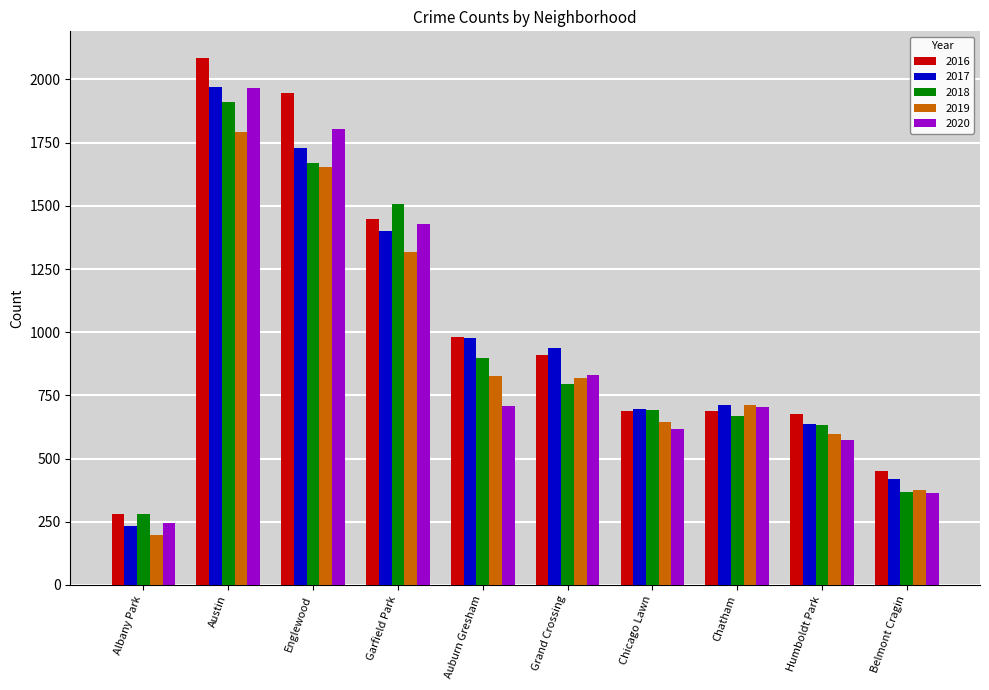

How many values in the 2016 series are below 908?

5